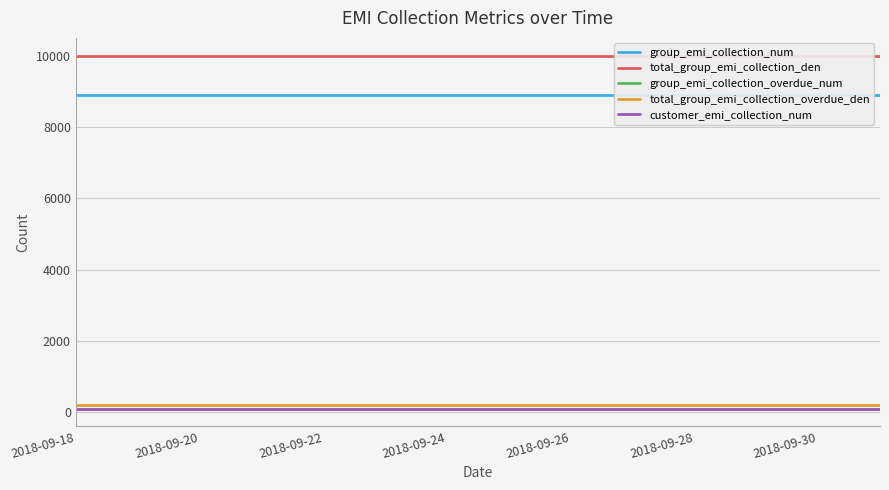

The total_group_emi_collection_overdue_den series shows 200 at 2018-09-30. True or false?

True